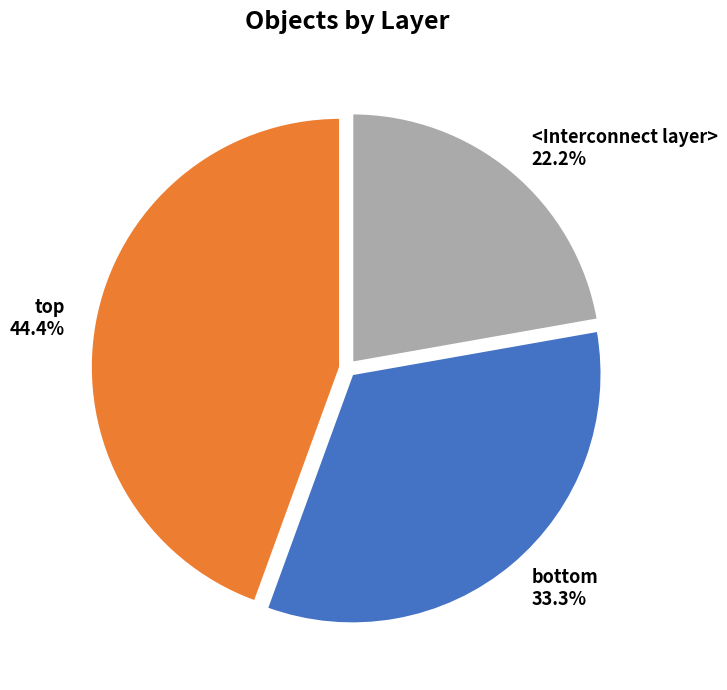

Does <Interconnect layer> represent more than half of the total?

No